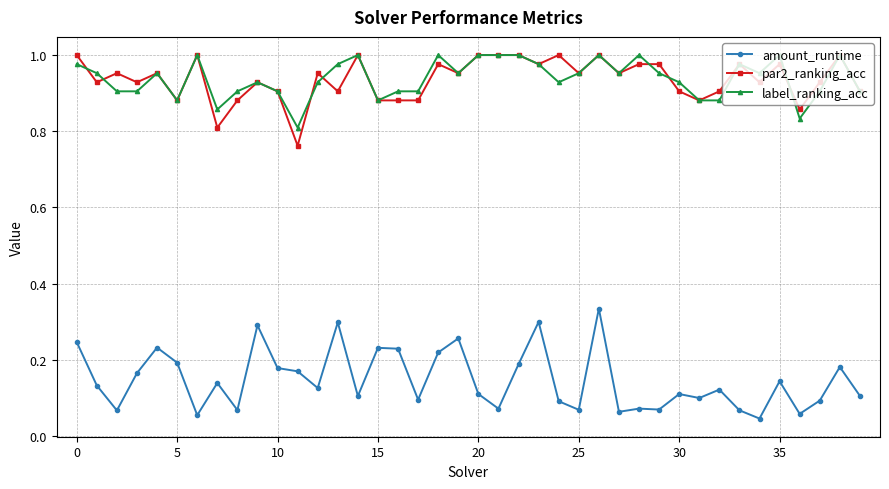

True or false: amount_runtime and label_ranking_acc cross at least once.

False